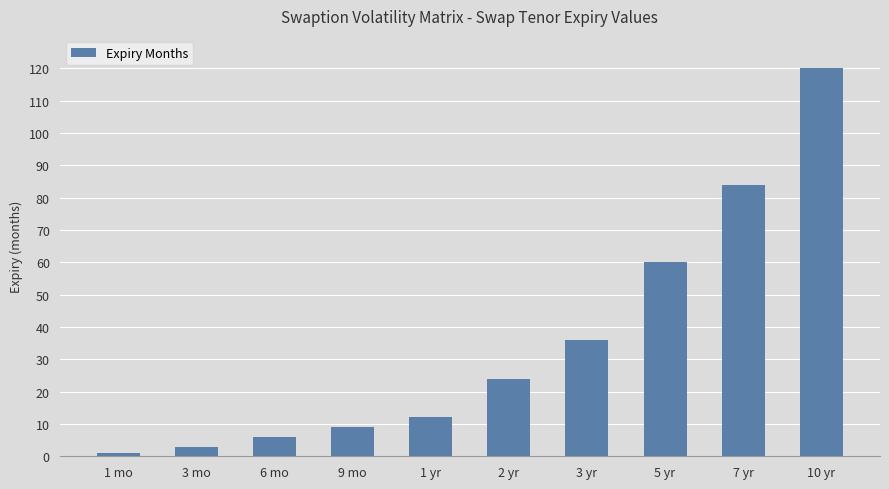

List the labels in order of value, smallest first.

1 mo, 3 mo, 6 mo, 9 mo, 1 yr, 2 yr, 3 yr, 5 yr, 7 yr, 10 yr